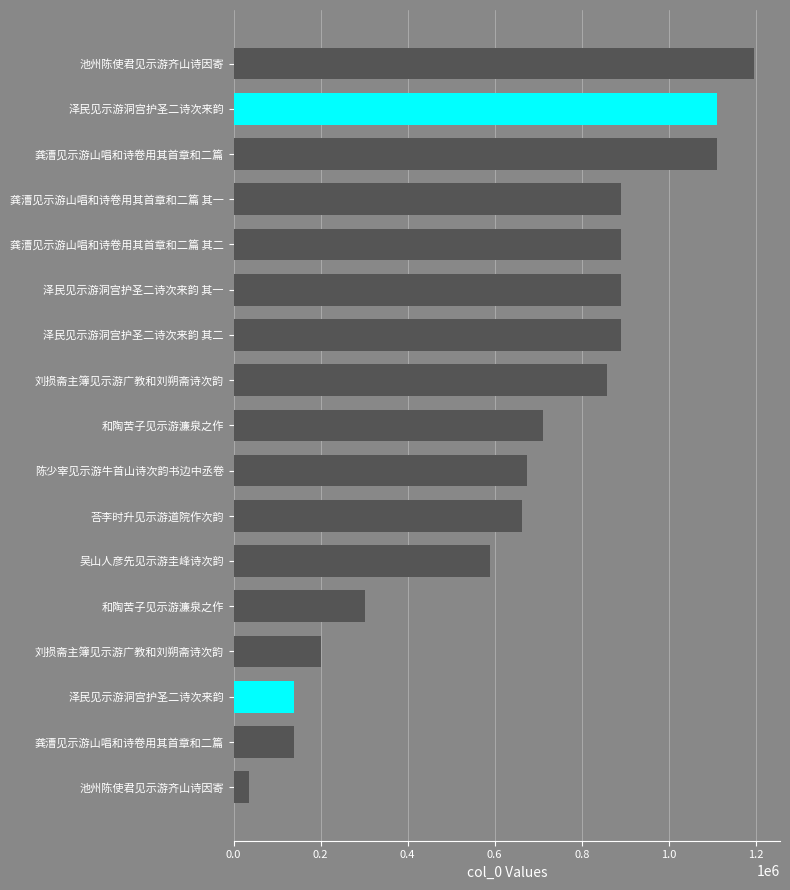

How many bars are there in total?

17